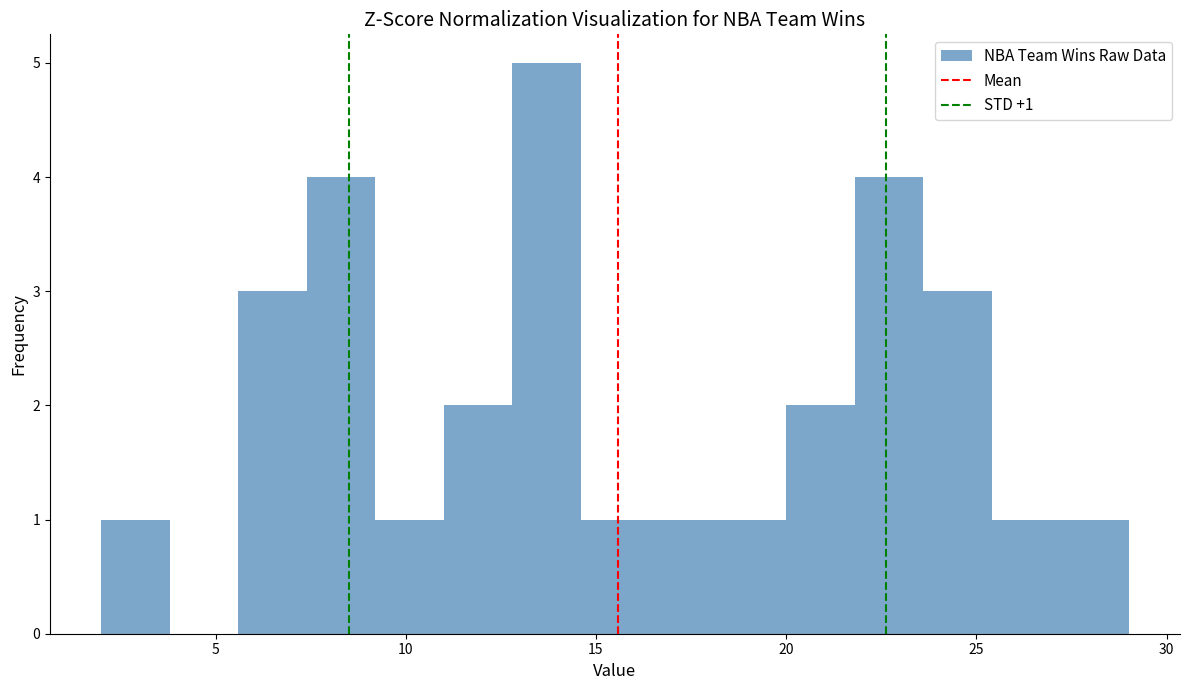

Read against the x-axis, roughly where is the centre of the tallest bar?

13.5